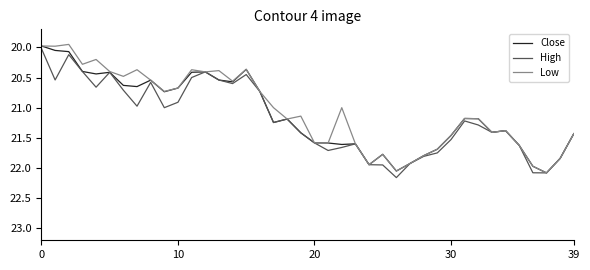

How many lines are shown in the chart?

3